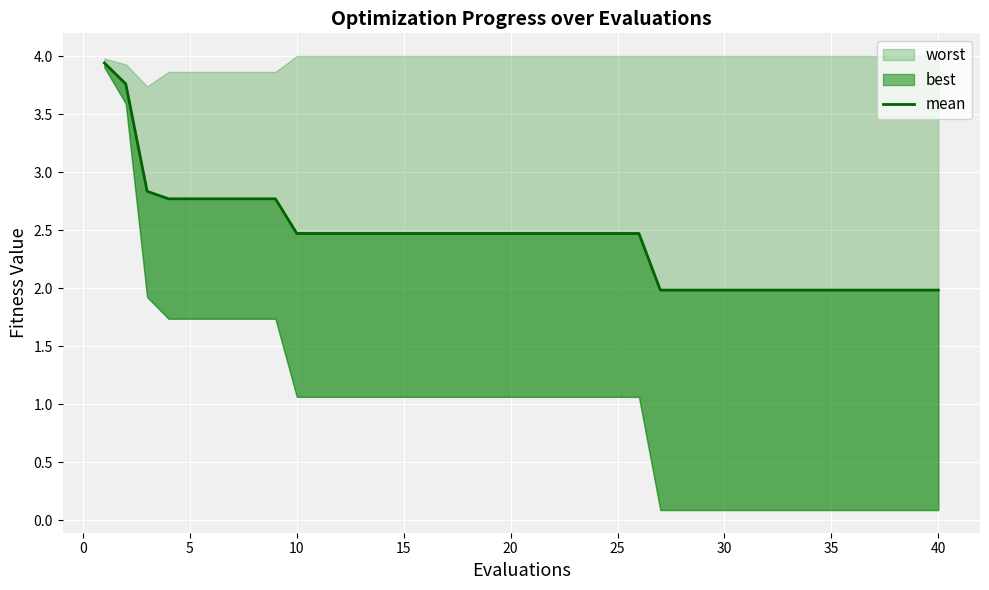

What is the difference between the second highest and minimum values?

1.8